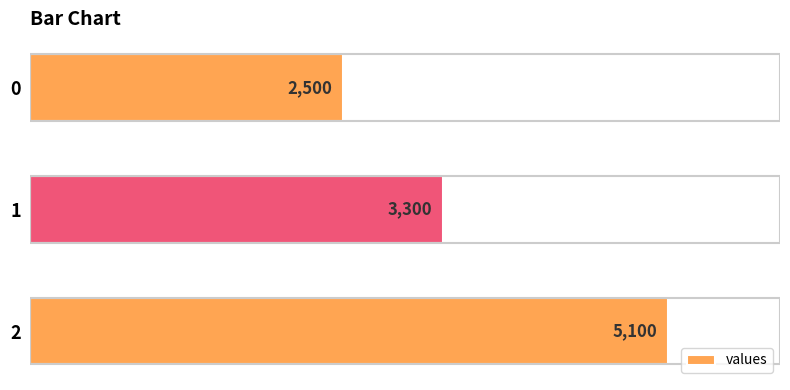

What is the greatest value displayed?

5100